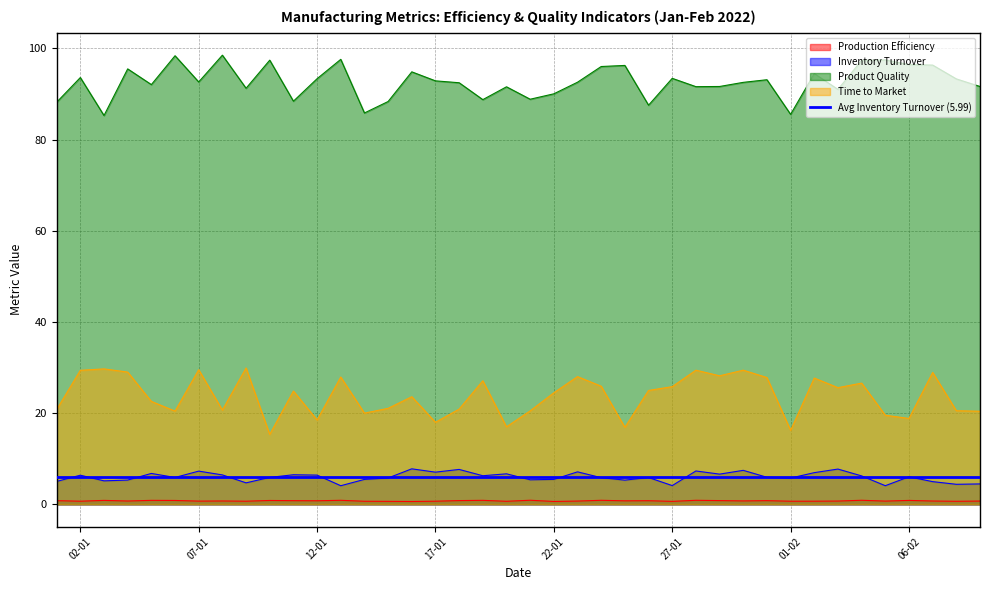

What value does the Production Efficiency series have at 27-01?

0.7